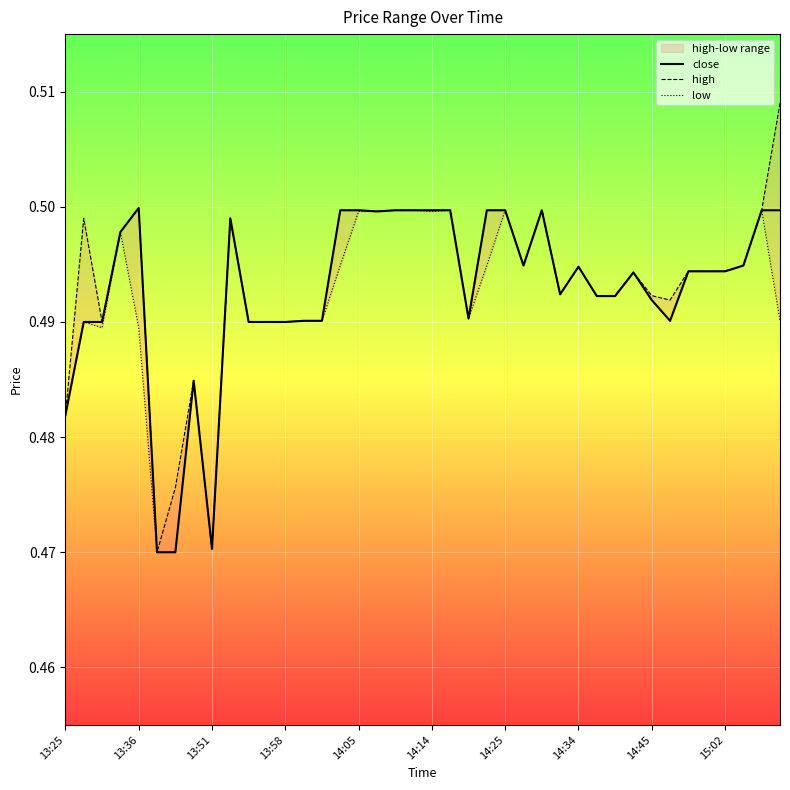

The value of close at 13:36 is 0.7. True or false?

False